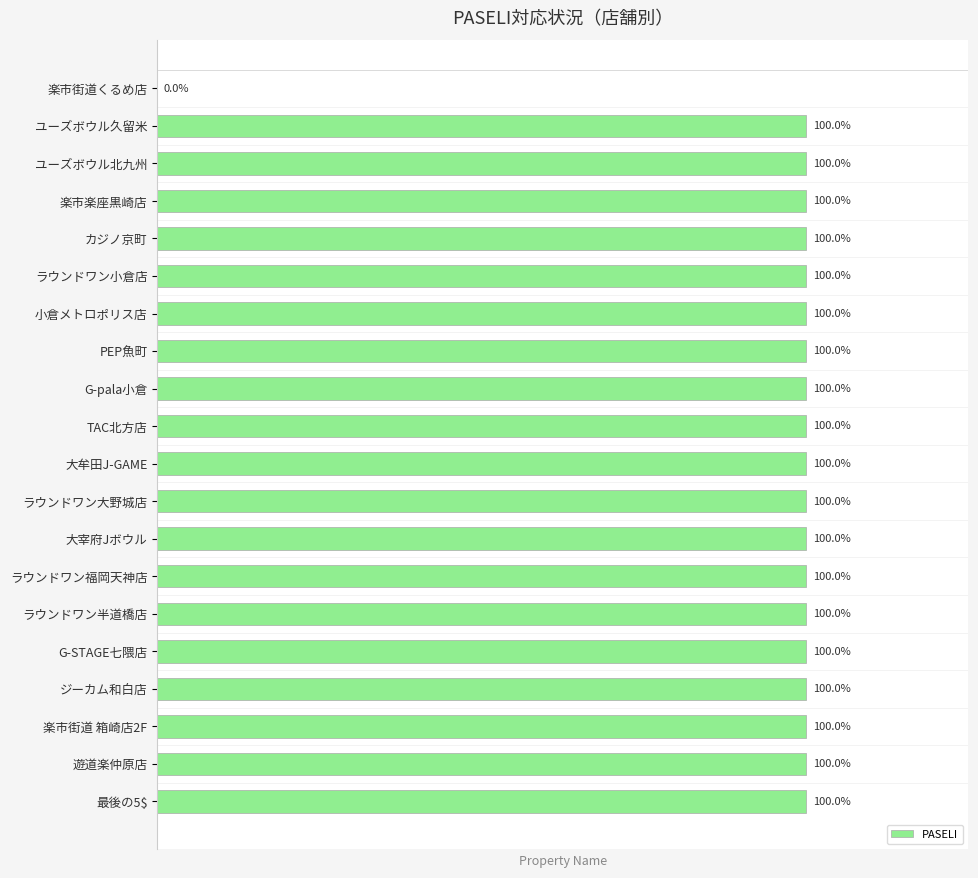

Are the bars horizontal?

Yes